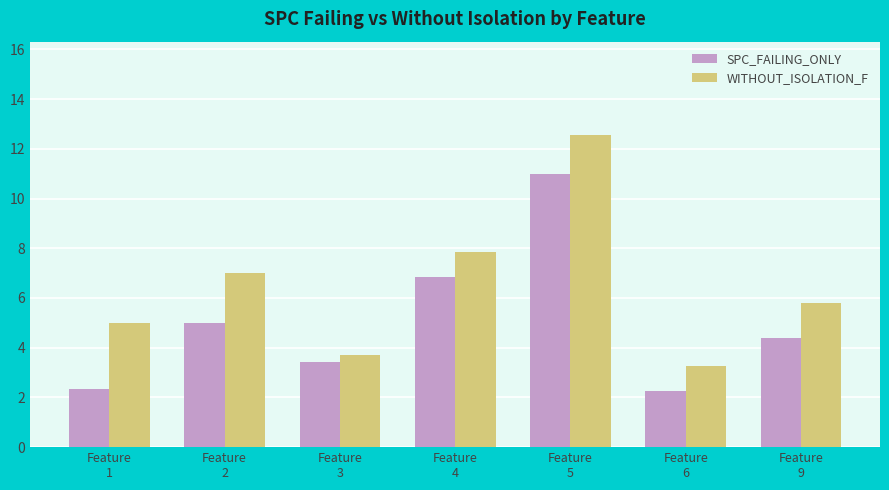

Does the chart contain any negative values?

No